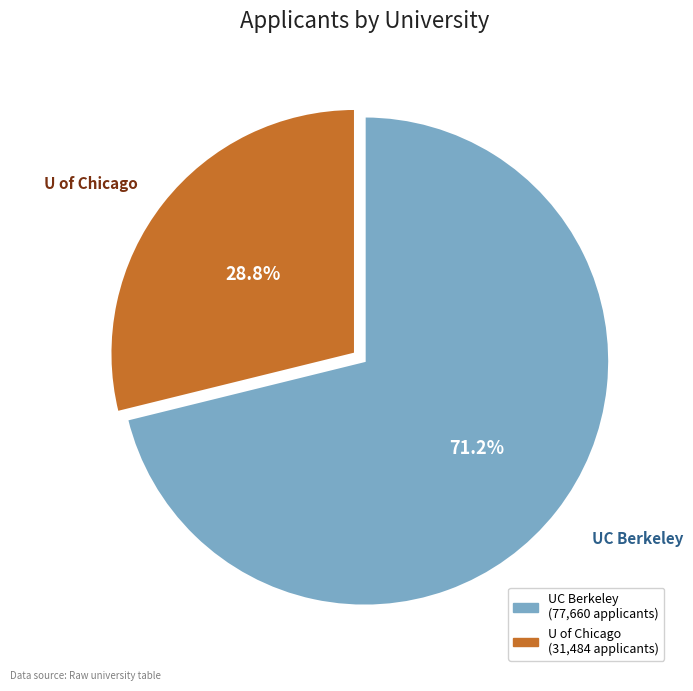

Is there any slice that represents more than half of the pie?

Yes